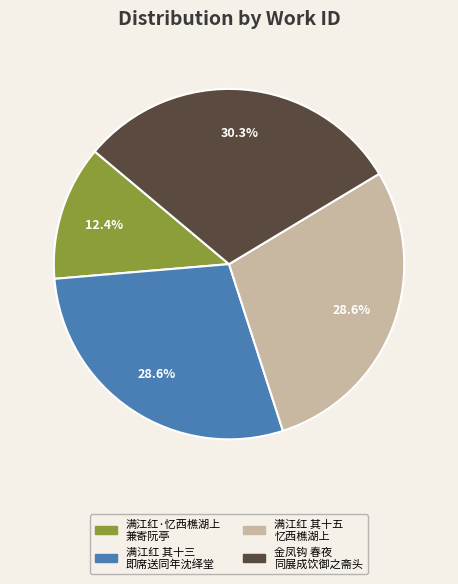

How many segments does this pie chart have?

4